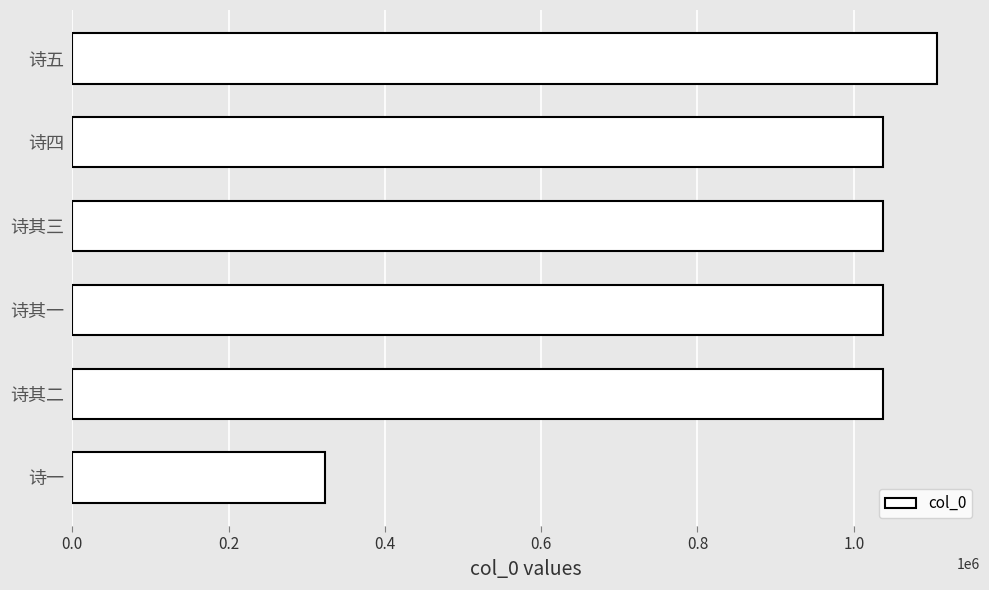

What is the change in value from 诗一 to 诗其一?

+713176